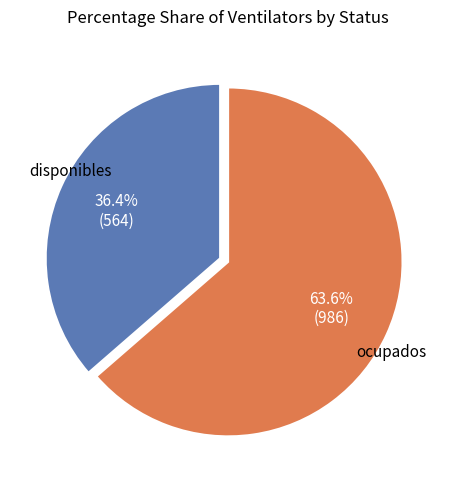

Is there a majority slice in this chart?

Yes